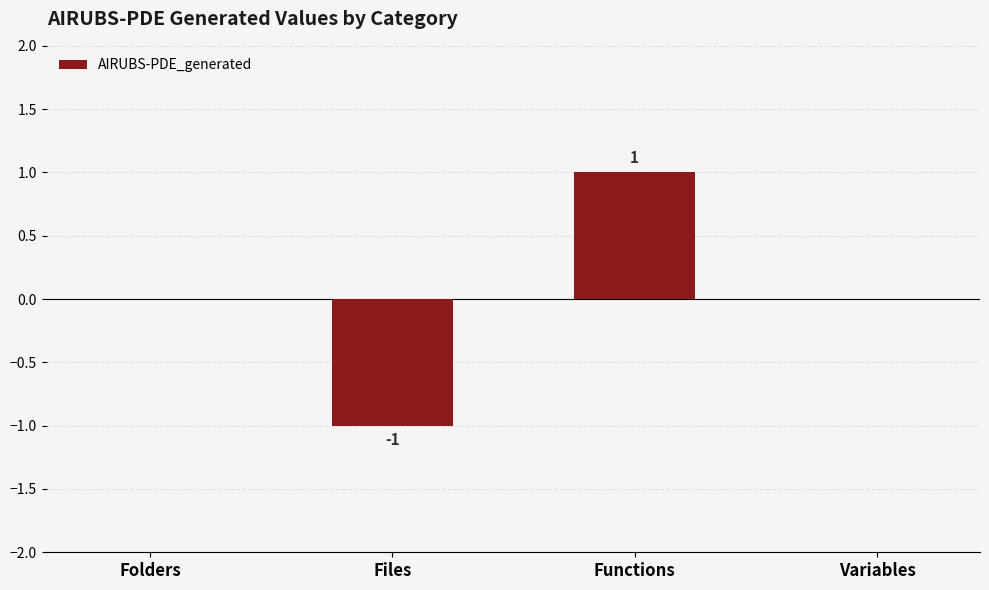

Which label corresponds to the largest value in the chart?

Functions